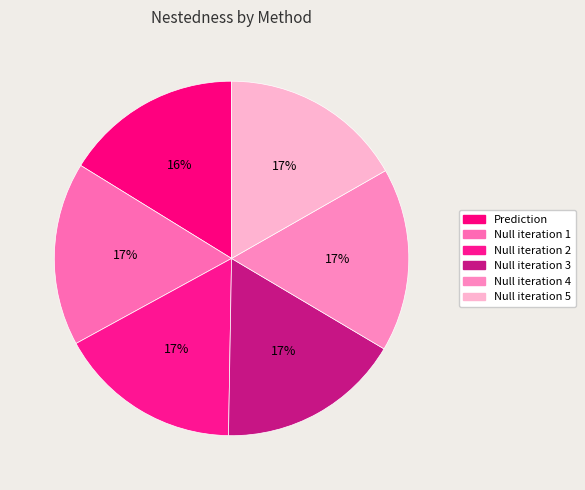

To the nearest percent, what percentage of the pie is Prediction?

16%